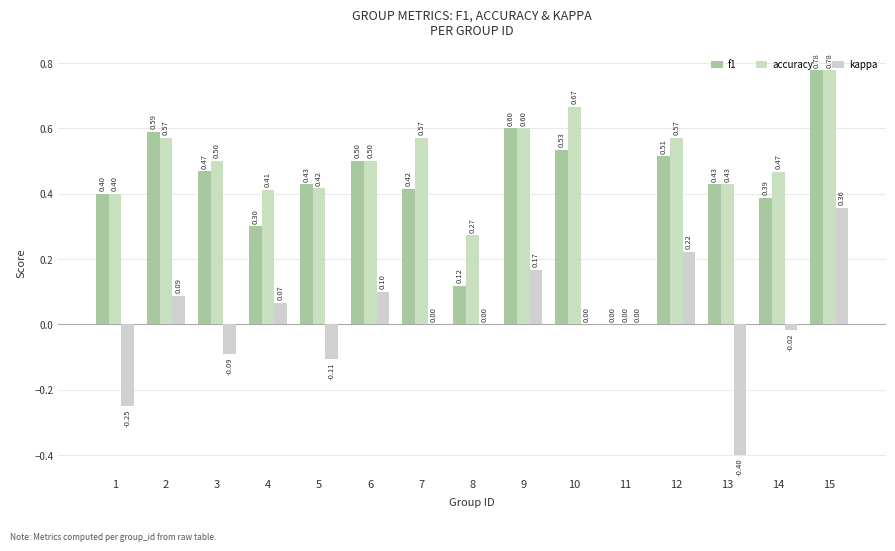

What are all the series names shown in the legend?

f1, accuracy, kappa